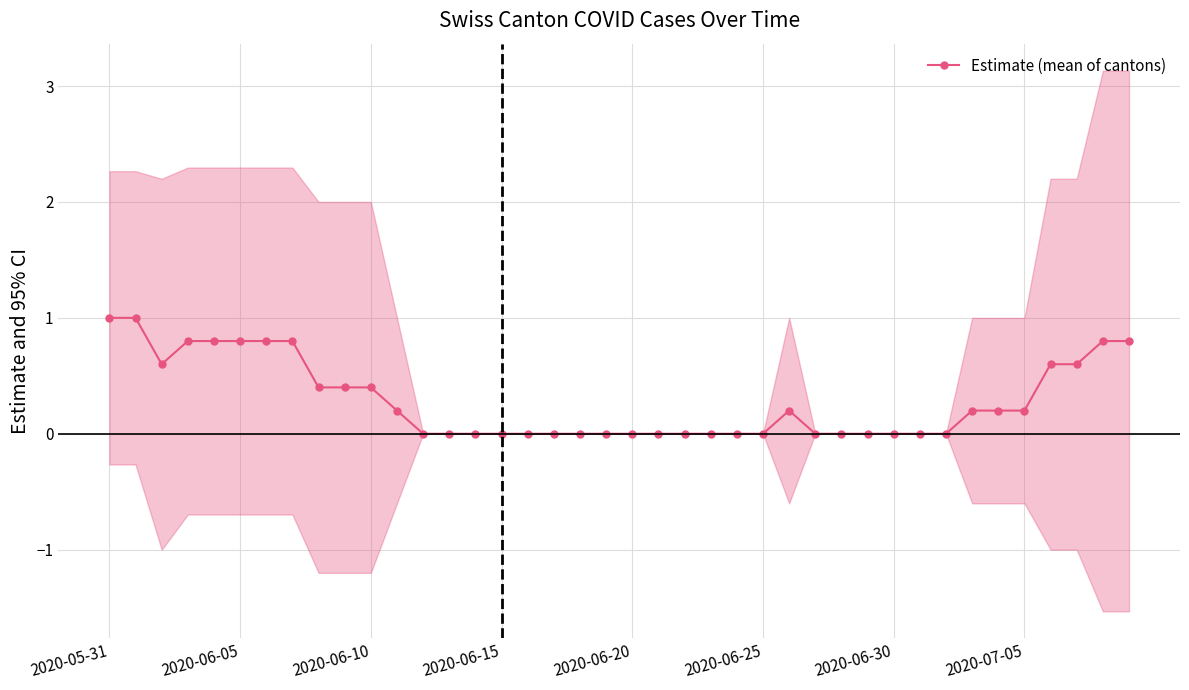

Count the number of values greater than 0.

20